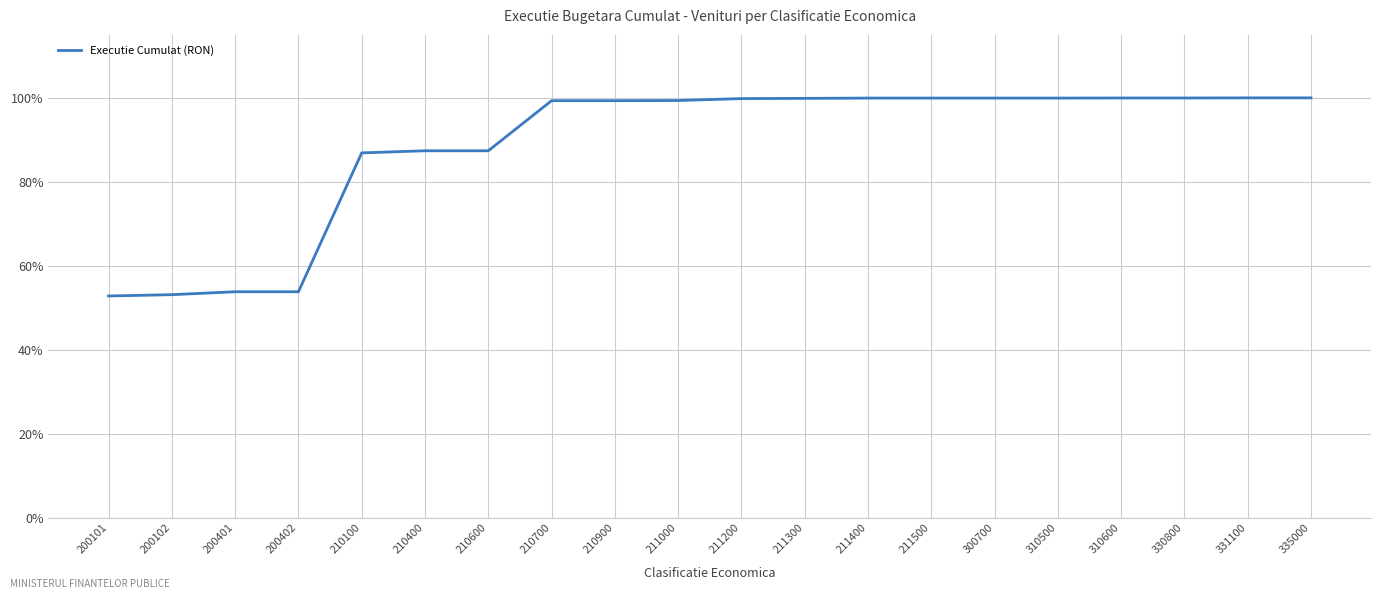

The value at 330800 is 169.5. True or false?

False